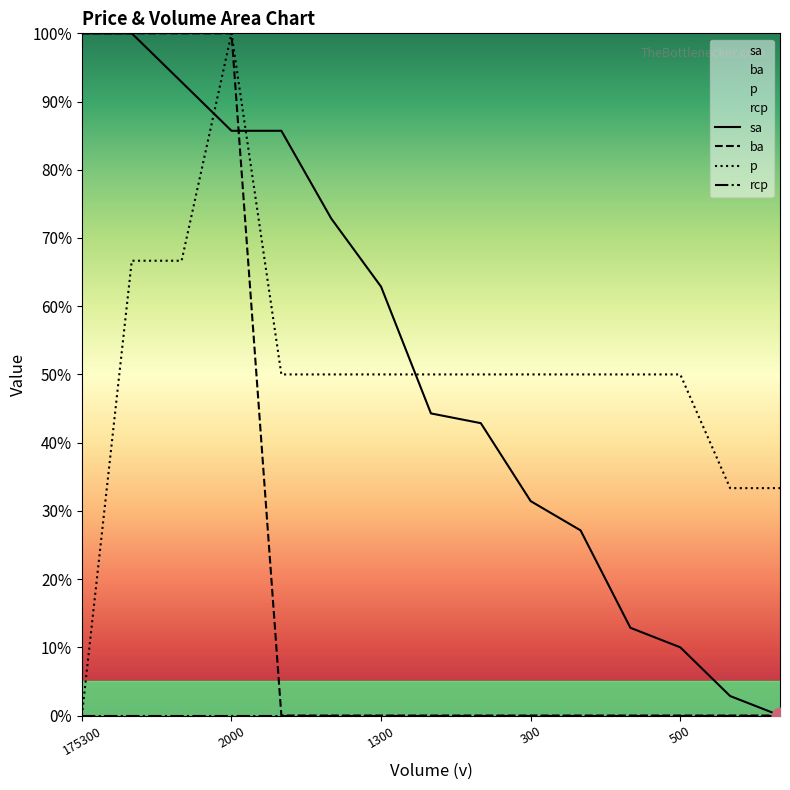

What is the label of the 10th point from the right?

700